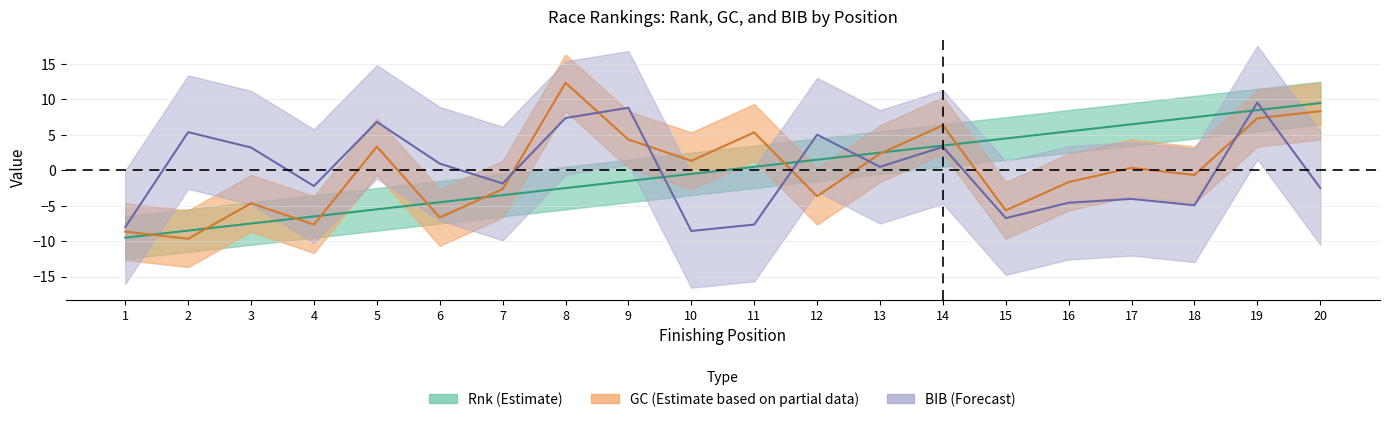

Which label corresponds to the smallest value in the chart?

2